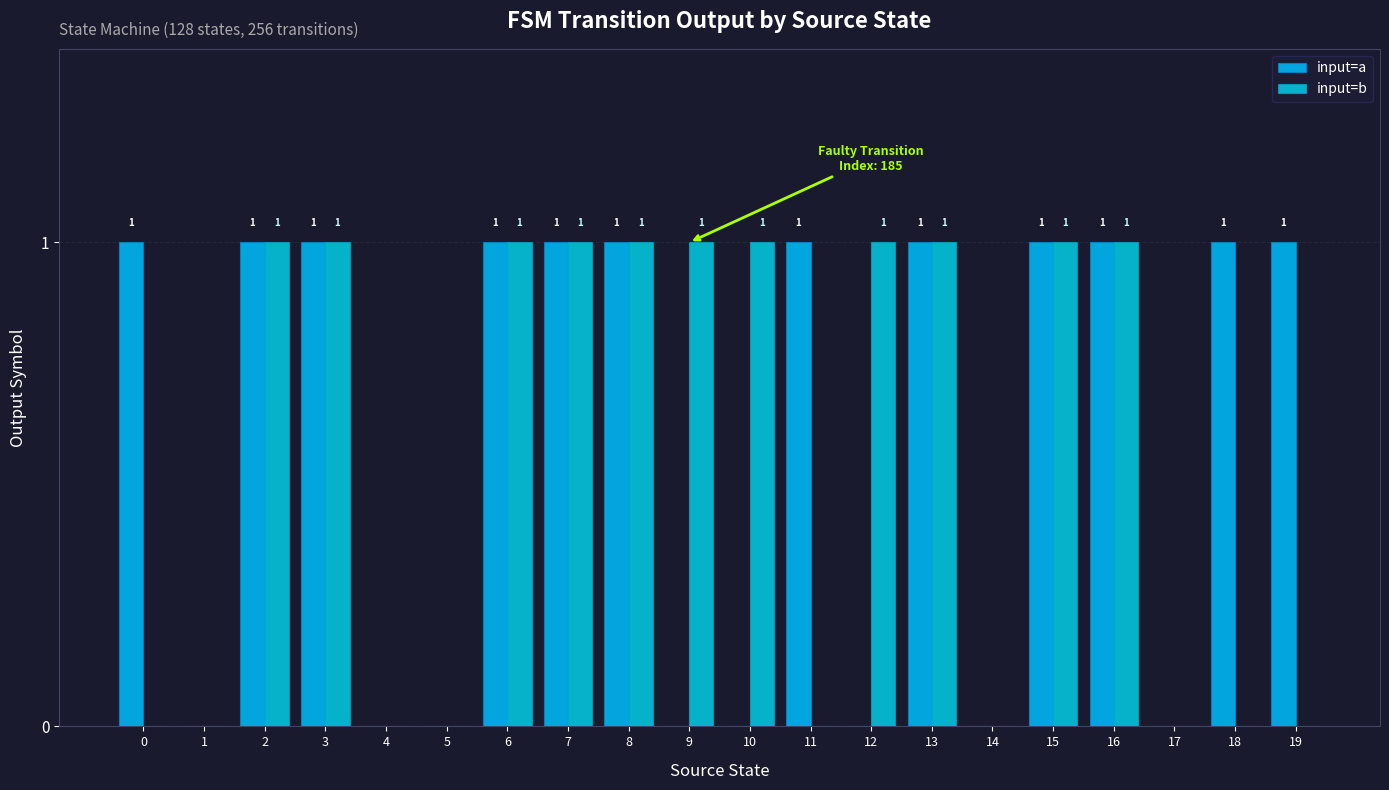

Rank the series at 18 from highest to lowest value.

input=a, input=b